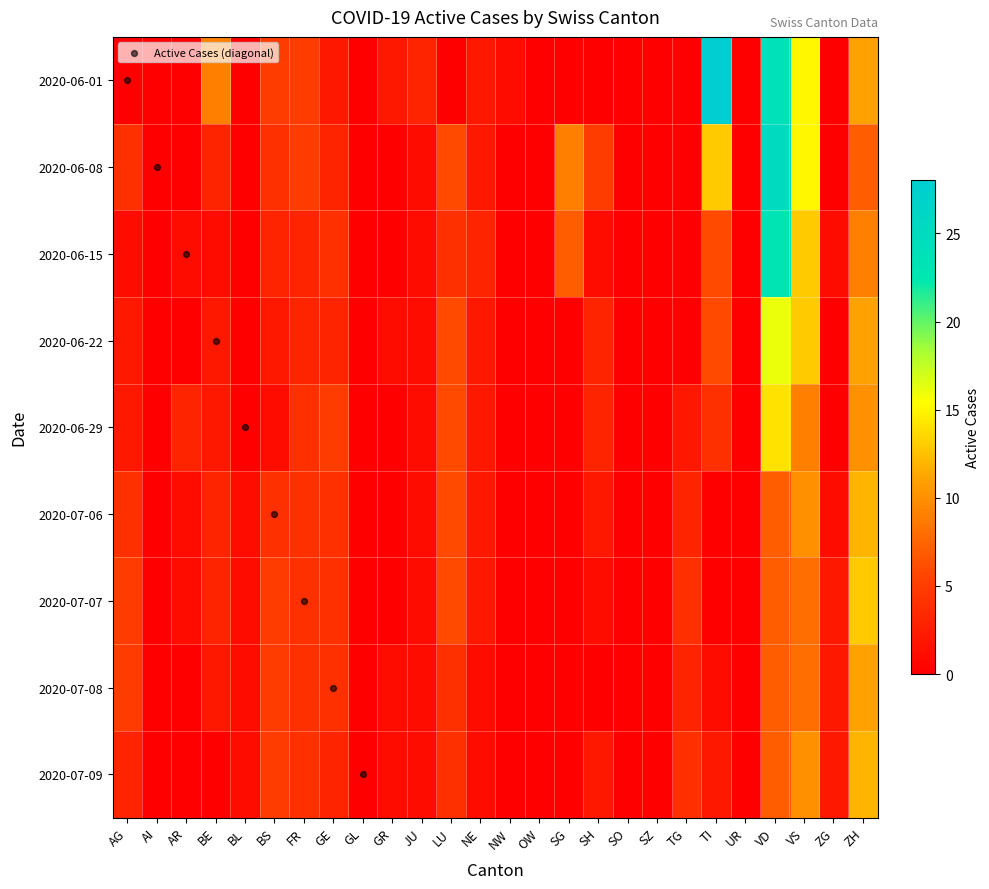

How many data points does each series have?

26